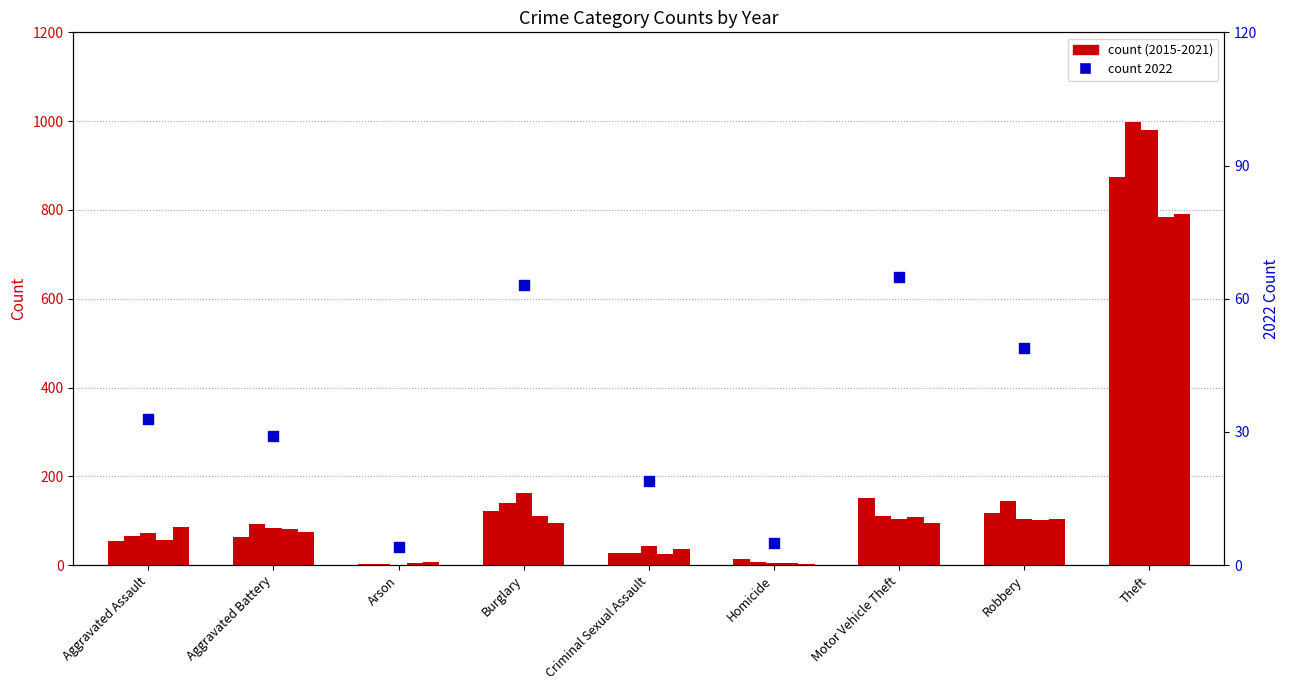

Is the value of 2020 at Robbery greater than the value of 2021 at Aggravated Assault?

Yes